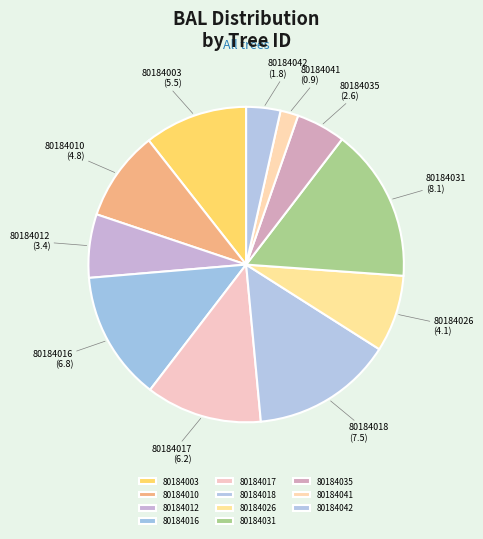

Does 80184017 account for over 50% of the chart?

No